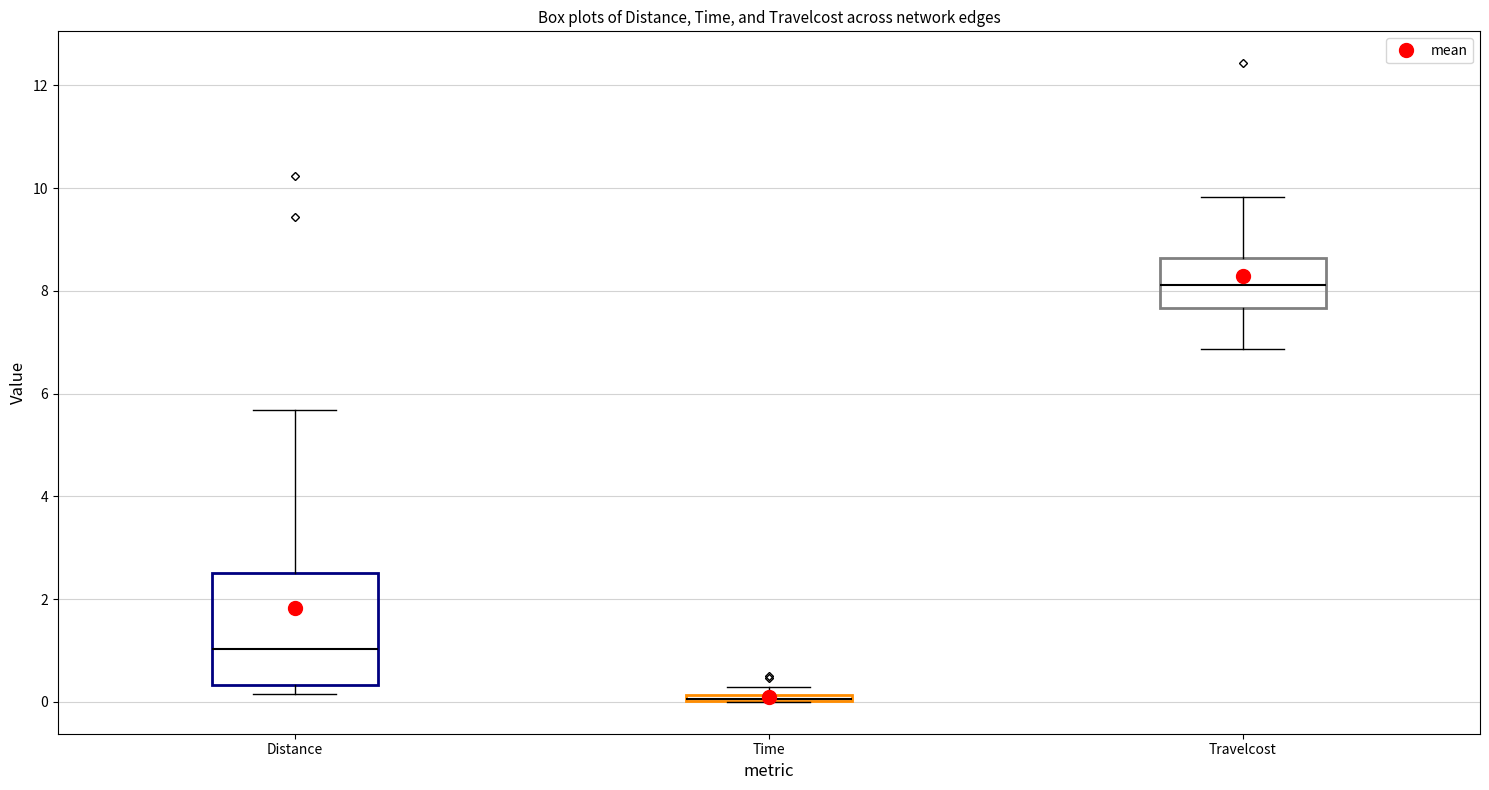

Which box is the tallest, from its lower edge to its upper edge?

Distance